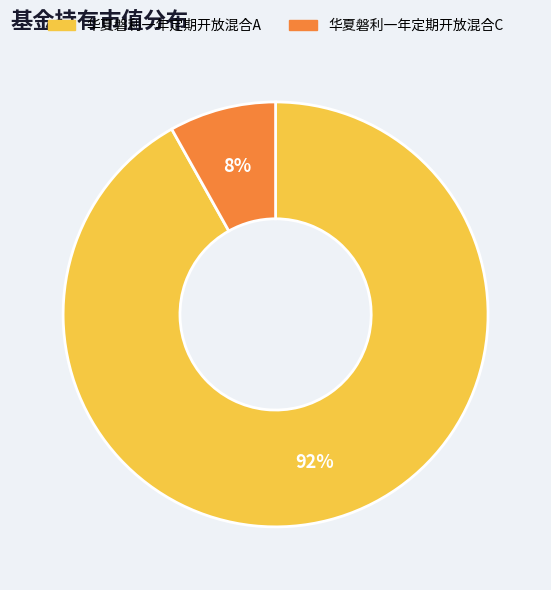

Between 华夏磐利一年定期开放混合C and 华夏磐利一年定期开放混合A, which is larger?

华夏磐利一年定期开放混合A